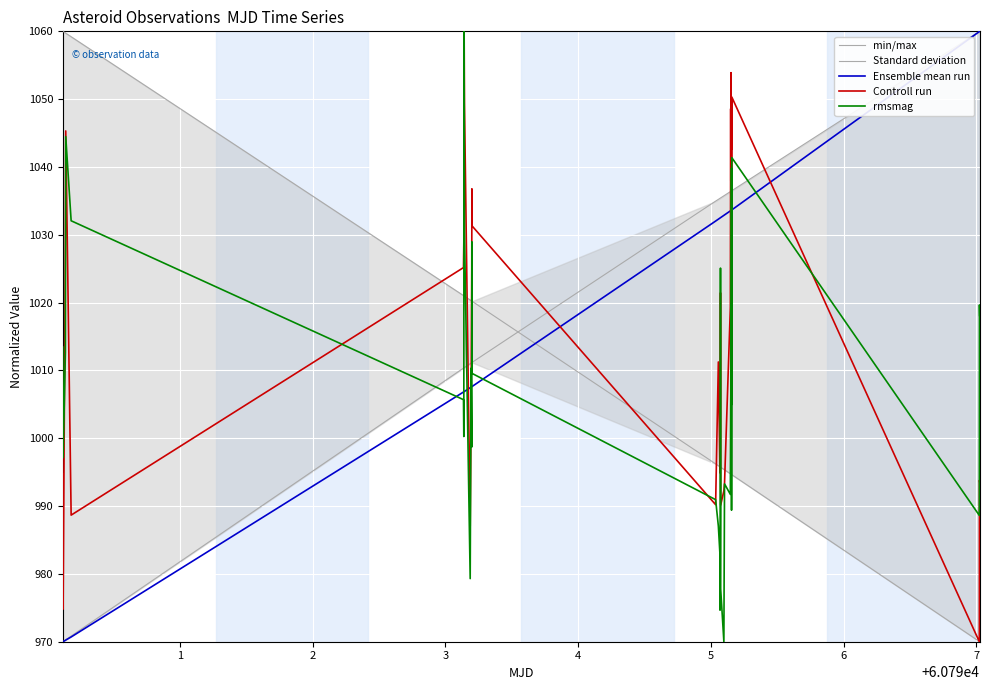

Which series ends up on top after the final intersection of Ensemble mean run and rmsmag?

Ensemble mean run